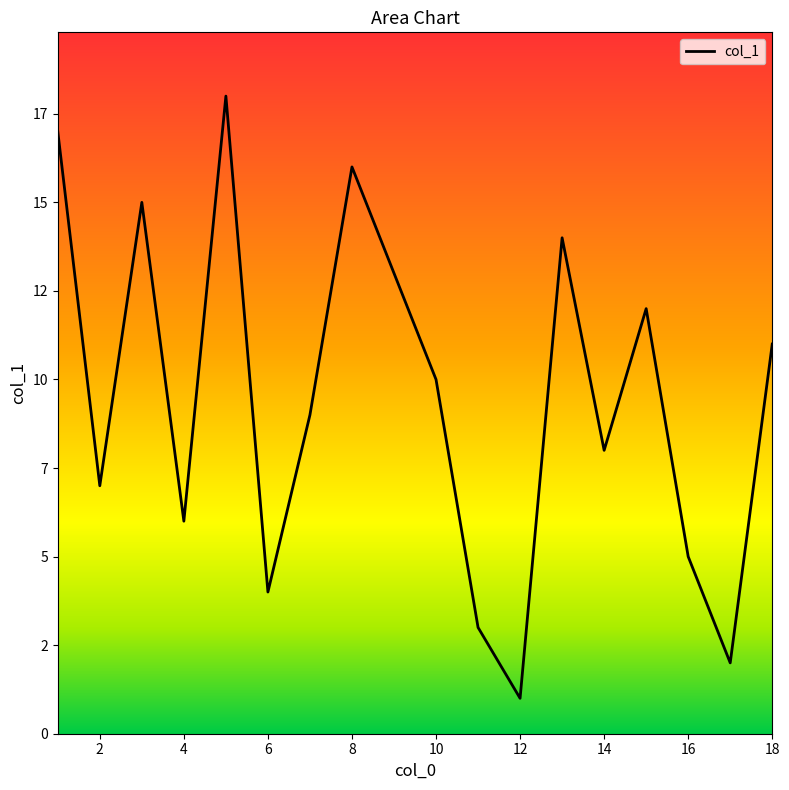

Which category has the lowest value across all series?

12